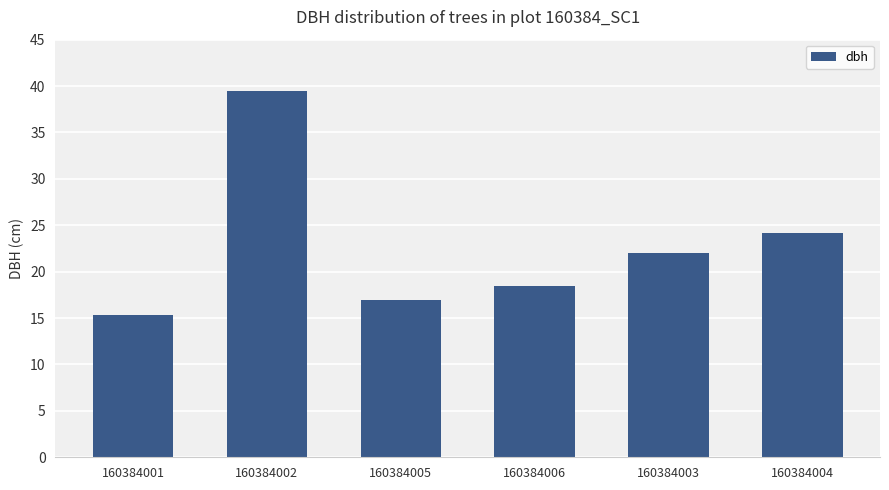

Is it true that the value at 160384002 is 39.5?

True